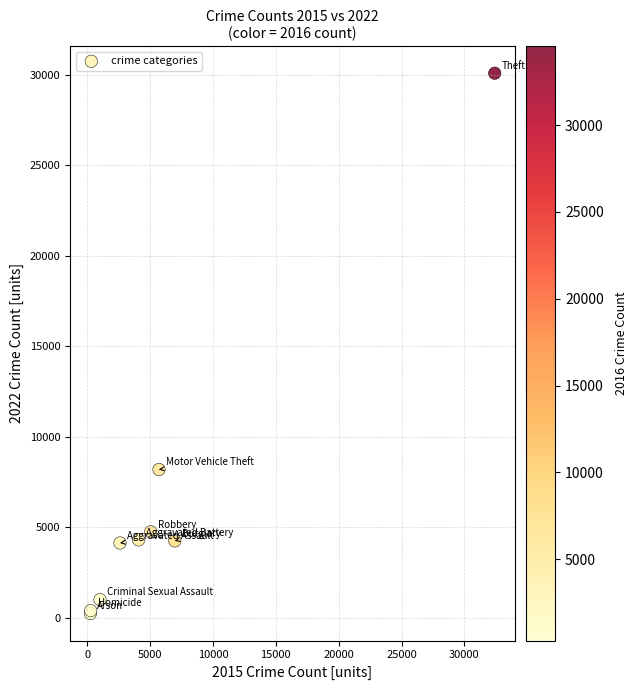

What Y value in the scatter plot is closest to 15158?

8189